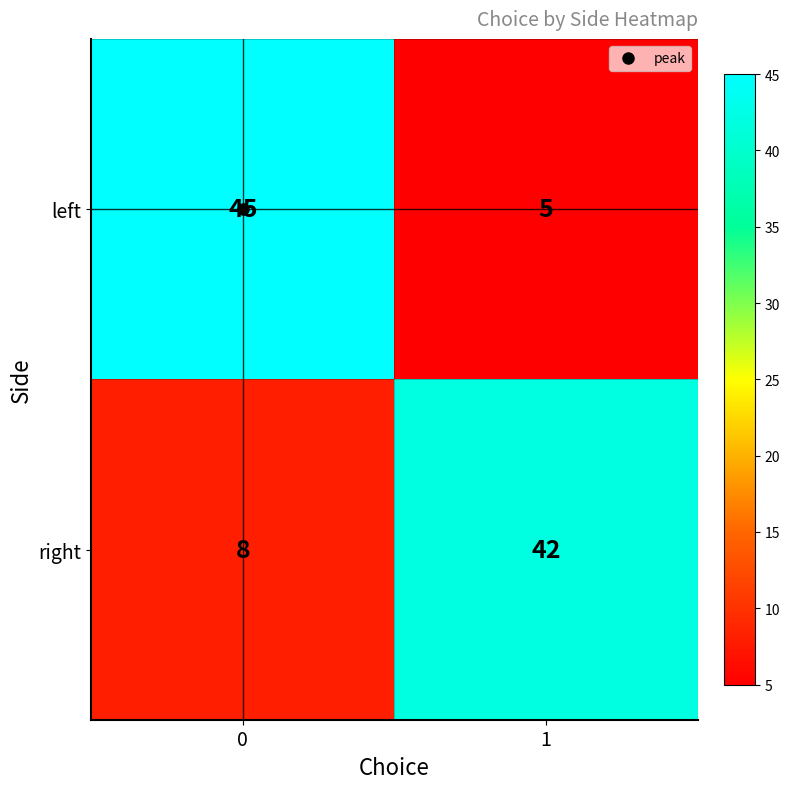

The value of left at 0 is 23. True or false?

False